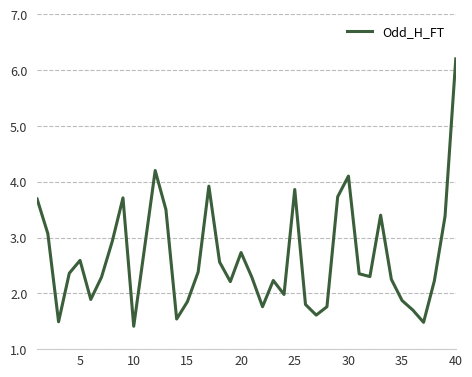

What is the minimum value shown in the chart?

1.4